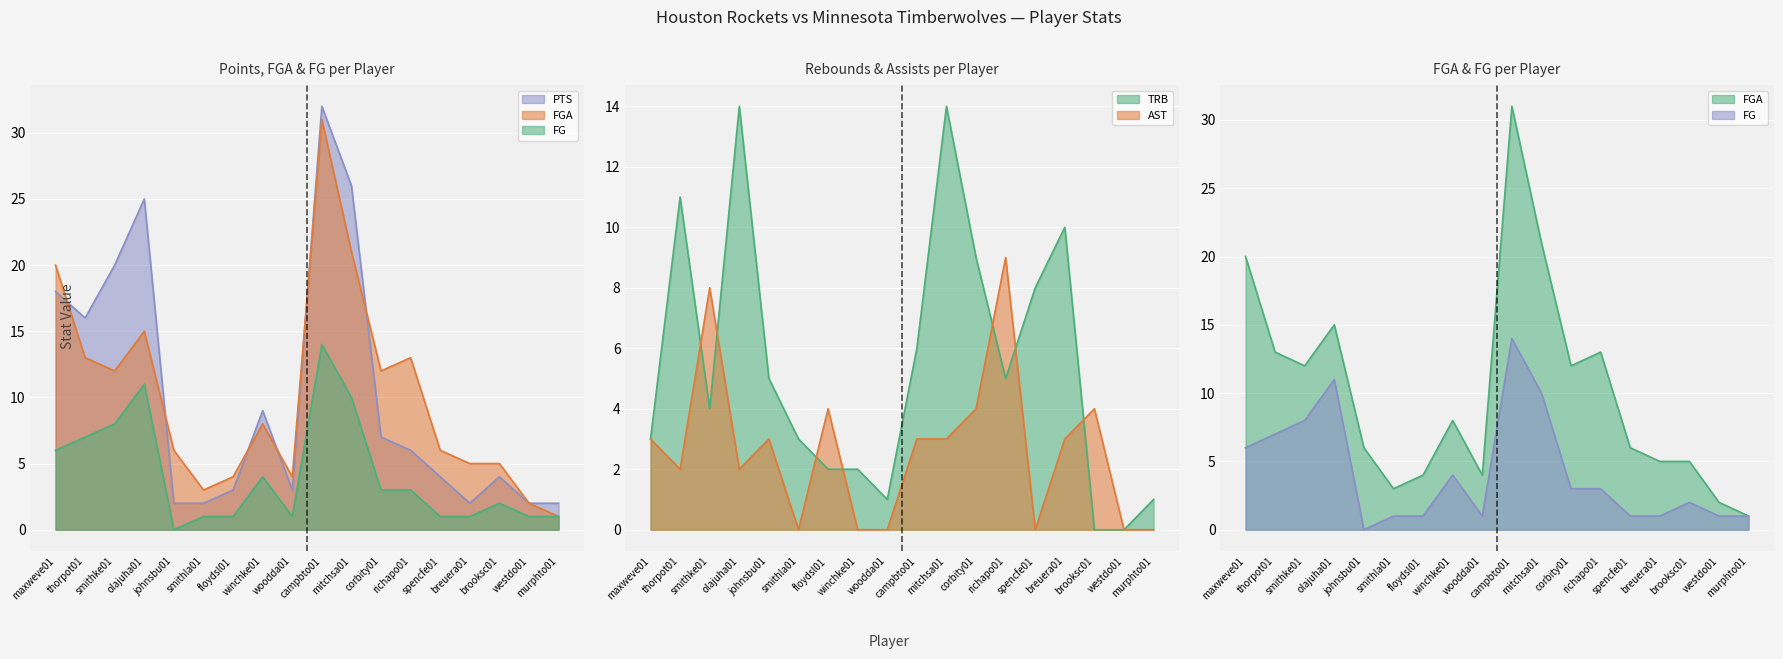

Reading right to left, list all the values displayed in this chart.

FG: 1	1	2	1	1	3	3	10	14	1	4	1	1	0	11	8	7	6
FGA: 1	2	5	5	6	13	12	21	31	4	8	4	3	6	15	12	13	20
AST: 0	0	4	3	0	9	4	3	3	0	0	4	0	3	2	8	2	3
PTS: 2	2	4	2	4	6	7	26	32	3	9	3	2	2	25	20	16	18
TRB: 1	0	0	10	8	5	9	14	6	1	2	2	3	5	14	4	11	3